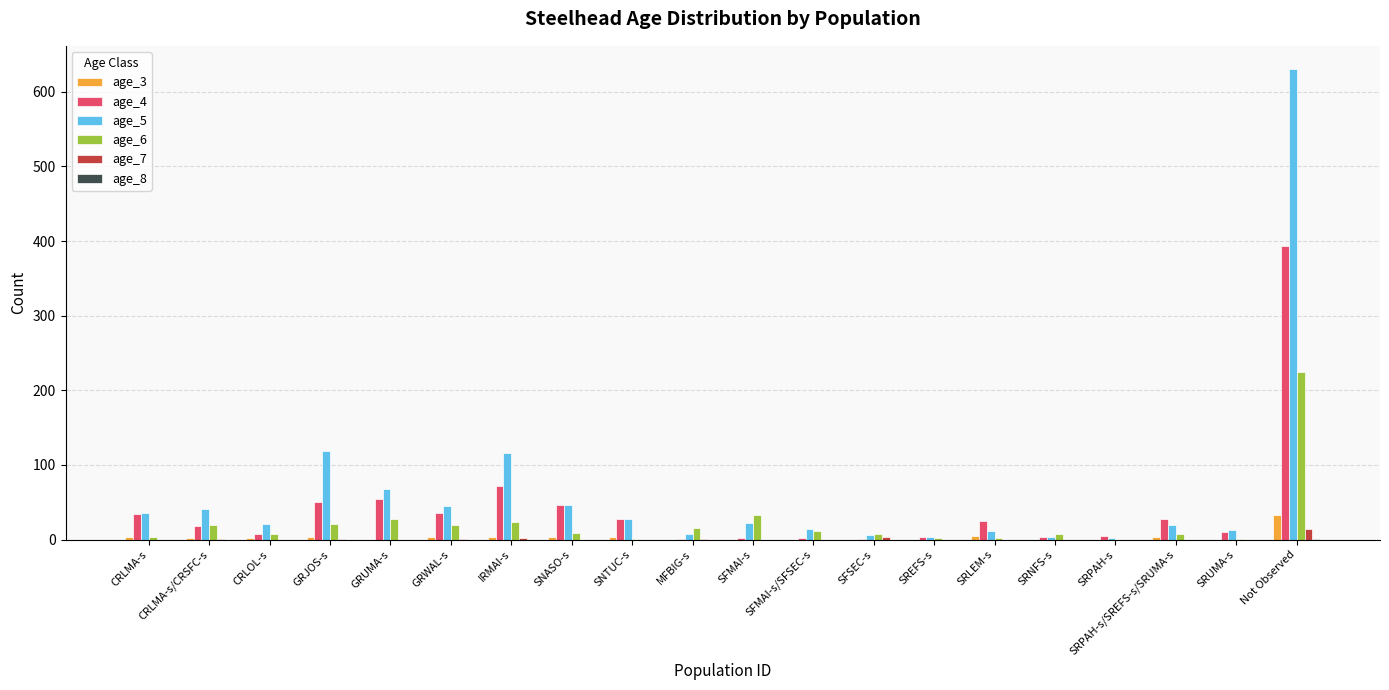

Is it true that age_4 equals 46 at SNASO-s?

True